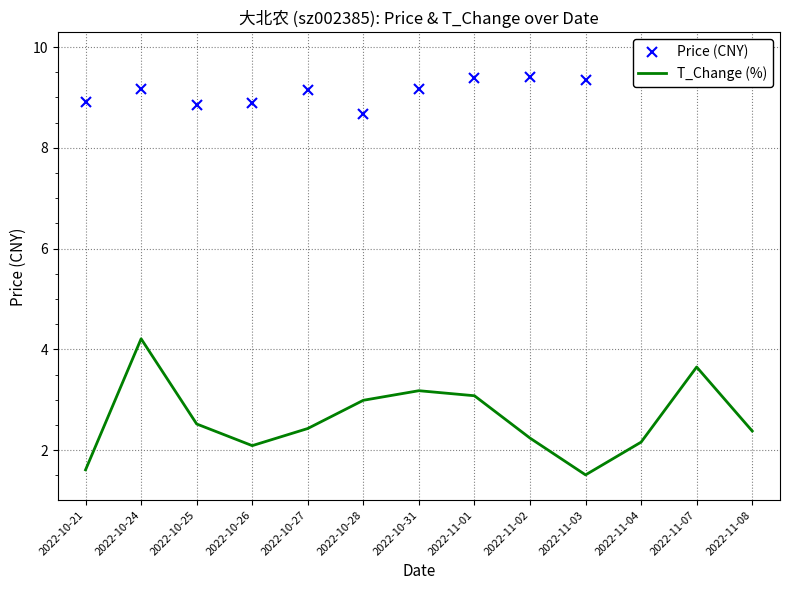

What is the difference between the maximum and second lowest values in the Price (CNY) series?

0.9